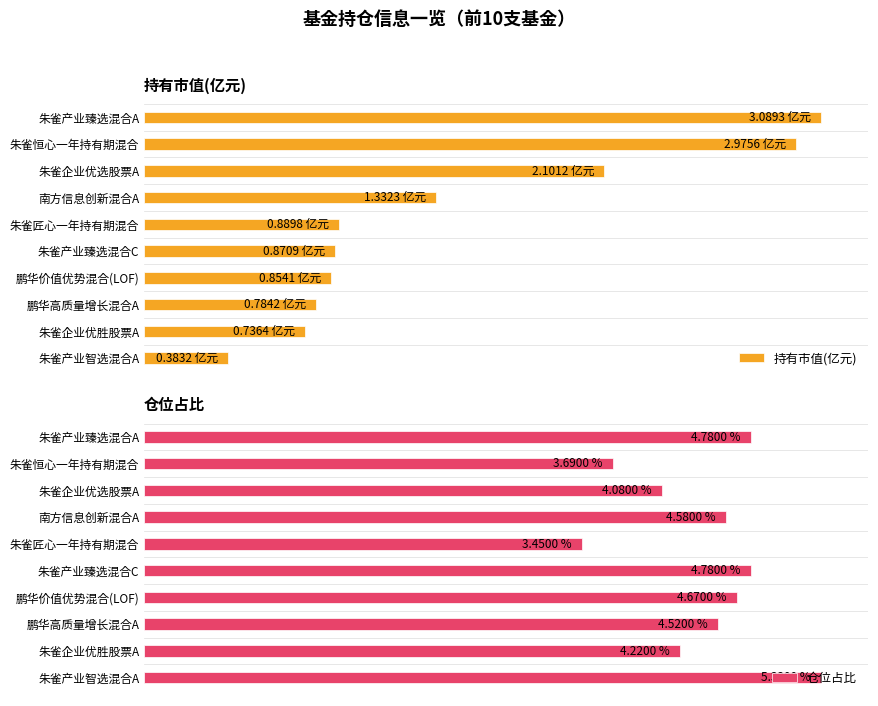

How many values in the 持有市值(亿元) series are below 28?

4